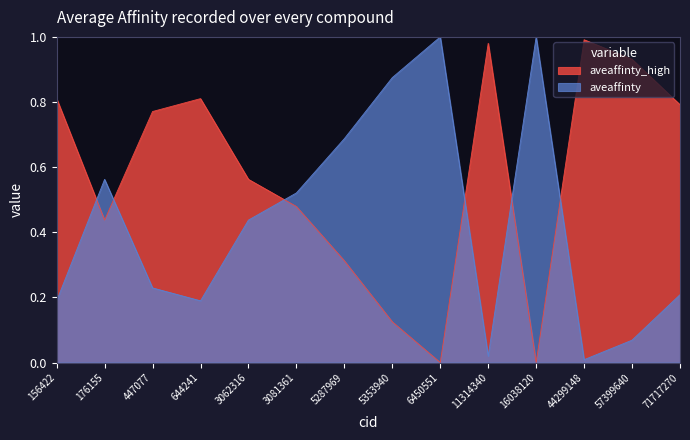

Does the chart have visible grid lines?

No